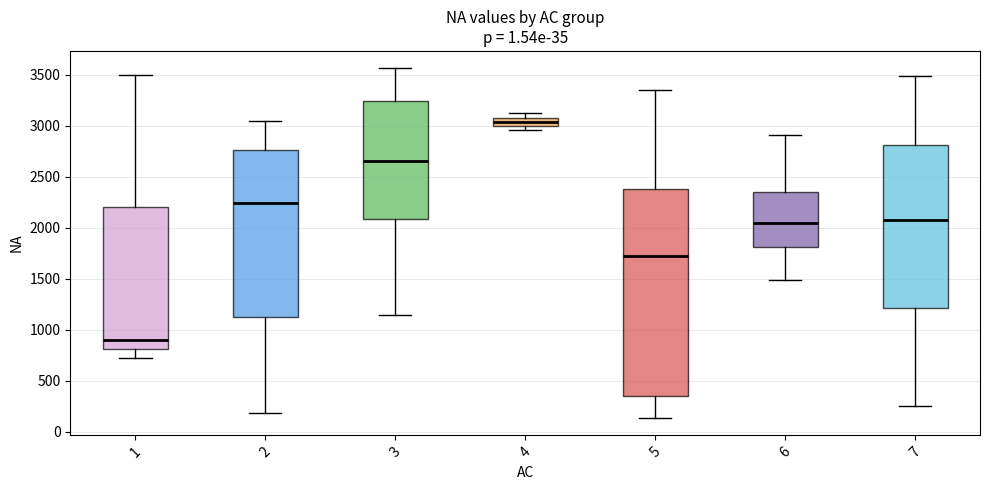

Reading left to right, transcribe this box plot: for each box, give where its median line is, the range the box spans, and where its two whiskers end, as read against the y-axis. The values are not printed on the chart, so give them approximately, as read against the axis.

1: median 900, box 800 to 2200, whiskers 750 to 3500
2: median 2250, box 1150 to 2750, whiskers 200 to 3050
3: median 2650, box 2100 to 3250, whiskers 1150 to 3550
4: median 3050, box 3000 to 3100, whiskers 2950 to 3100 (just above the box's upper edge)
5: median 1700, box 350 to 2400, whiskers 150 to 3350
6: median 2050, box 1800 to 2350, whiskers 1500 to 2900
7: median 2050, box 1200 to 2800, whiskers 250 to 3500